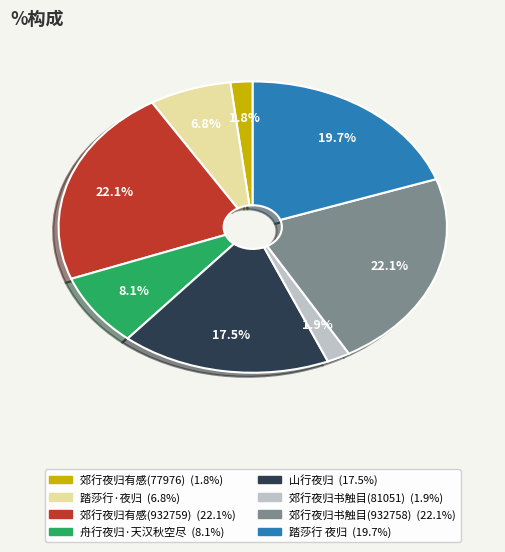

Combined, do 郊行夜归书触目(932758) and 郊行夜归有感(932759) account for over 50%?

No